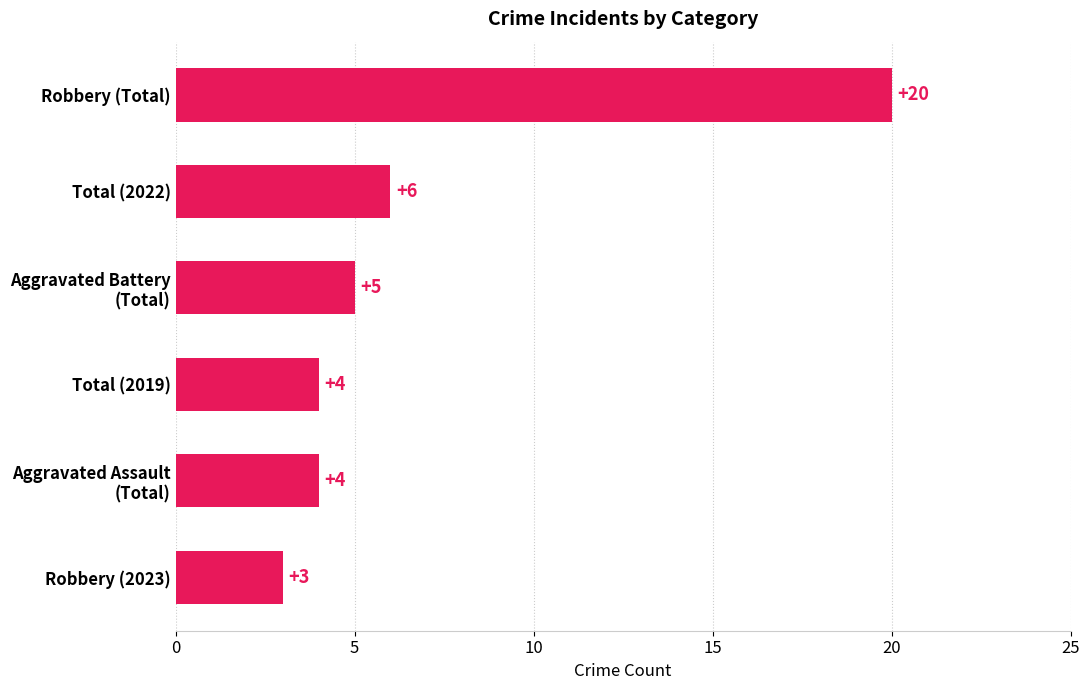

What is the difference between the maximum and minimum values?

17